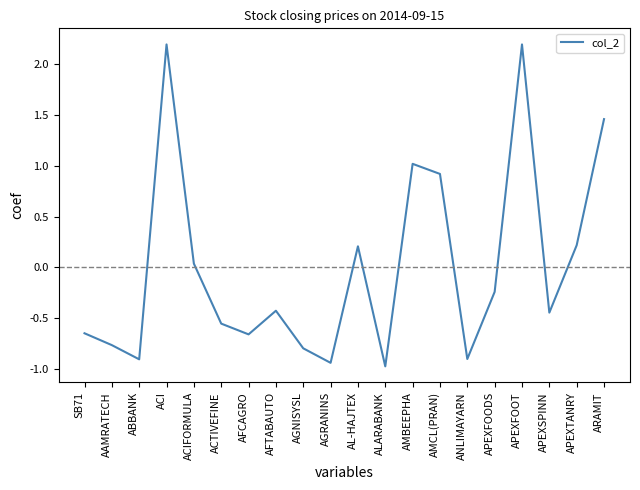

What is the change in value from APEXFOODS to APEXTANRY?

+0.5